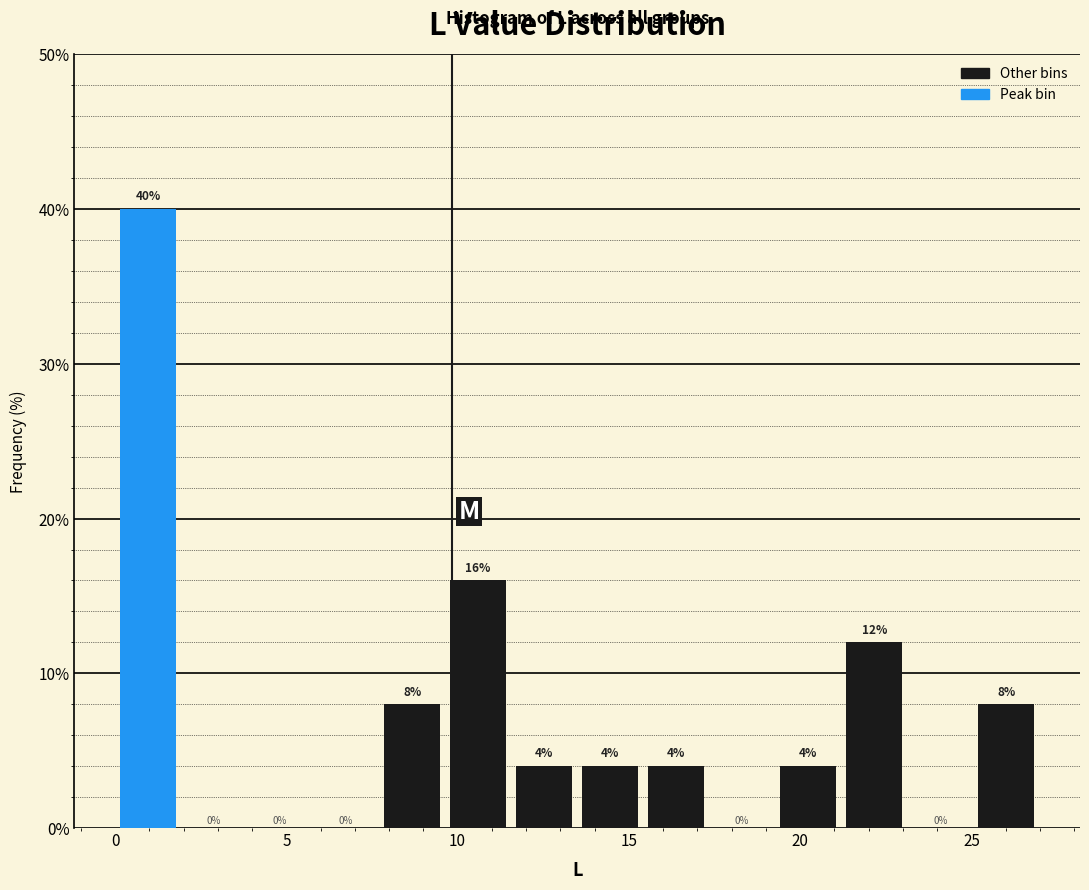

Around what value on the x-axis is the tallest bar? Give the approximate position of its centre, as read against the axis.

1.0